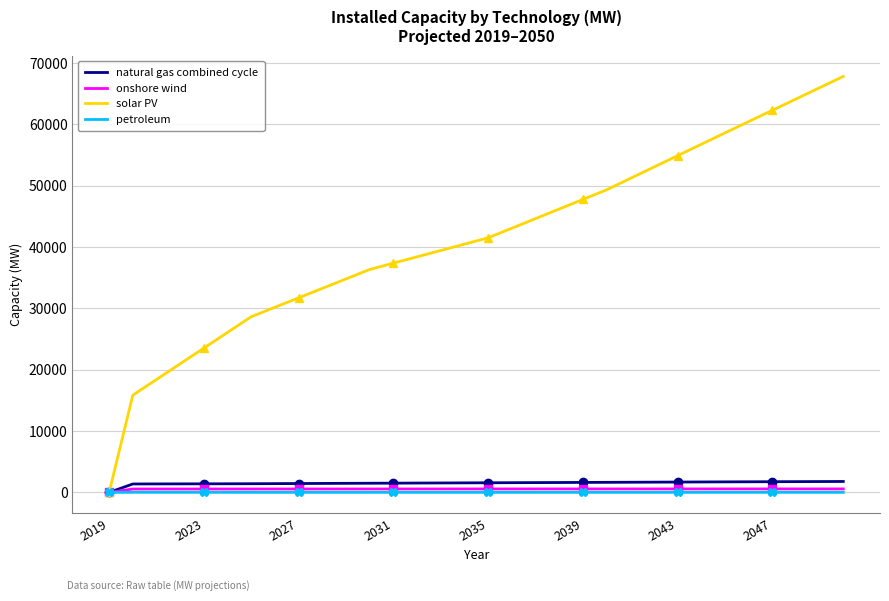

What is the sum of all onshore wind values?

17537.7